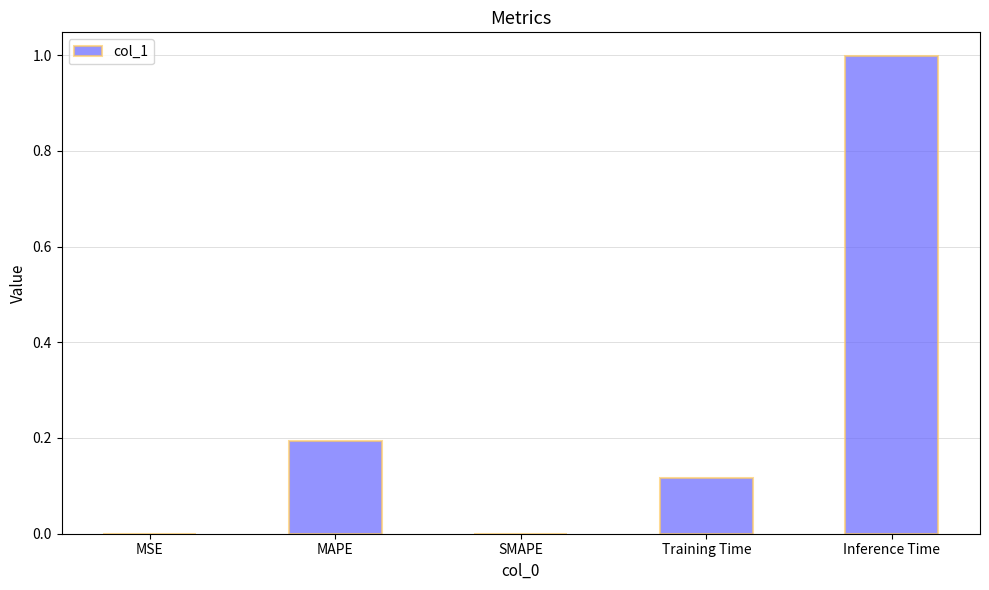

Which label corresponds to the largest value in the chart?

Inference Time